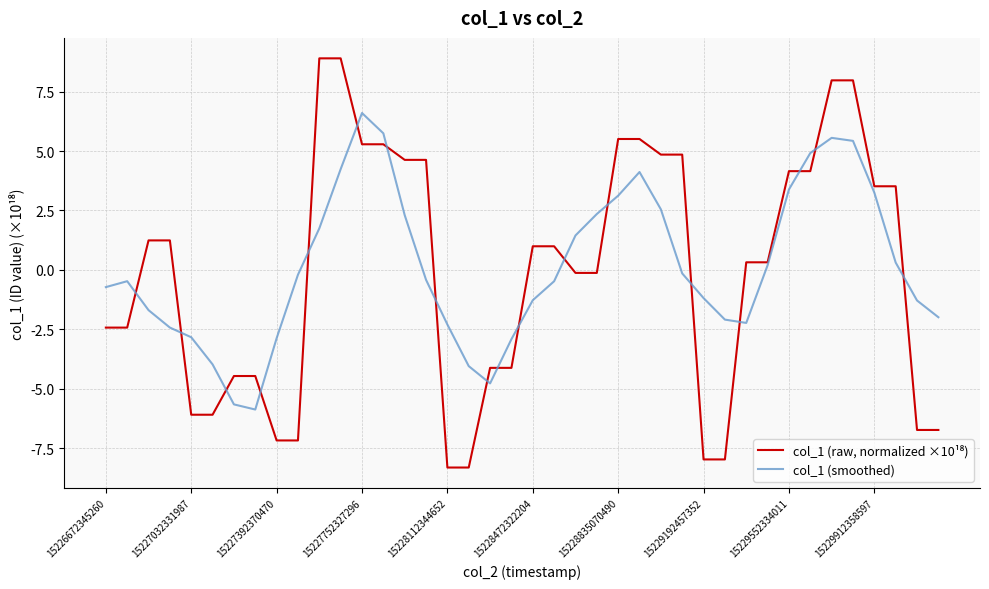

What is the maximum value for col_1 (smoothed)?

6.6